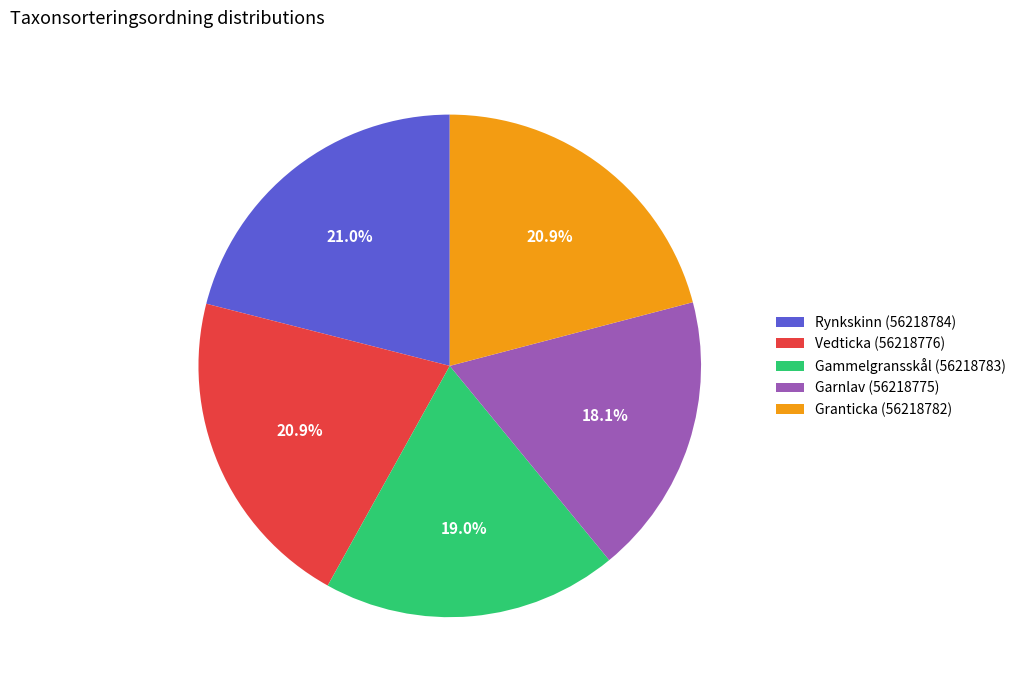

What percentage is the Rynkskinn (56218784) slice, to the nearest percent?

21%